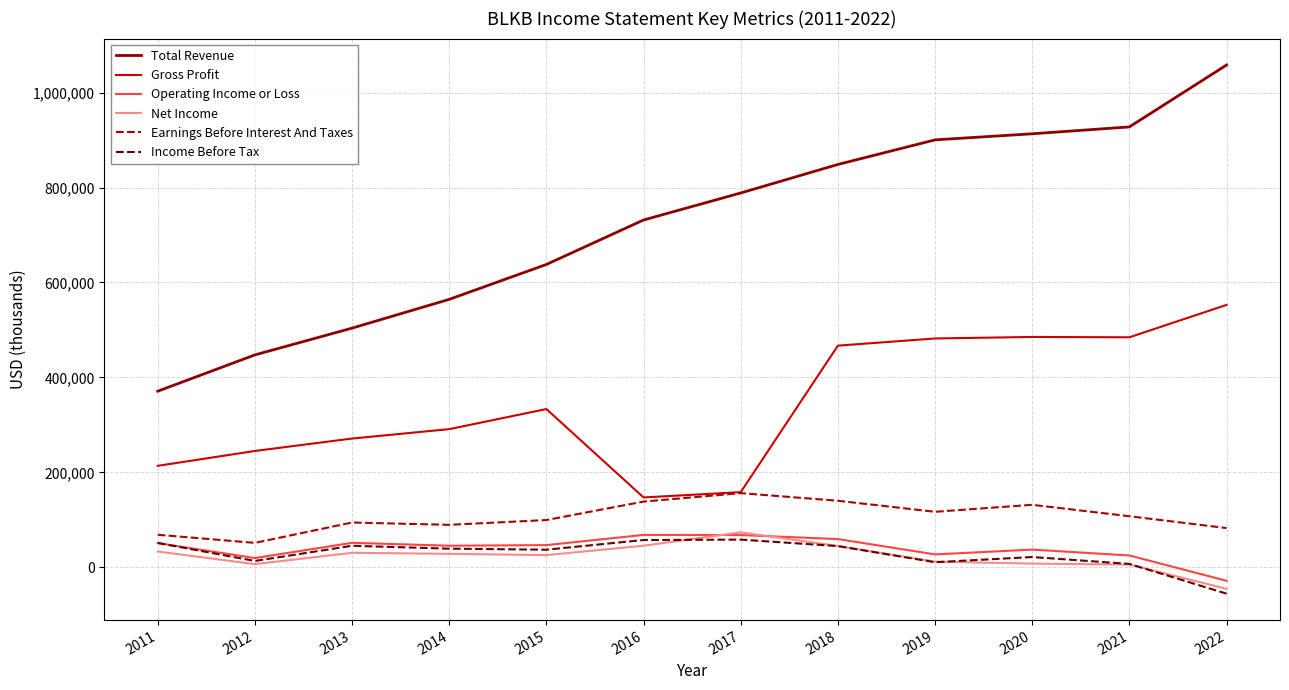

At which label does Net Income reach its minimum?

2022